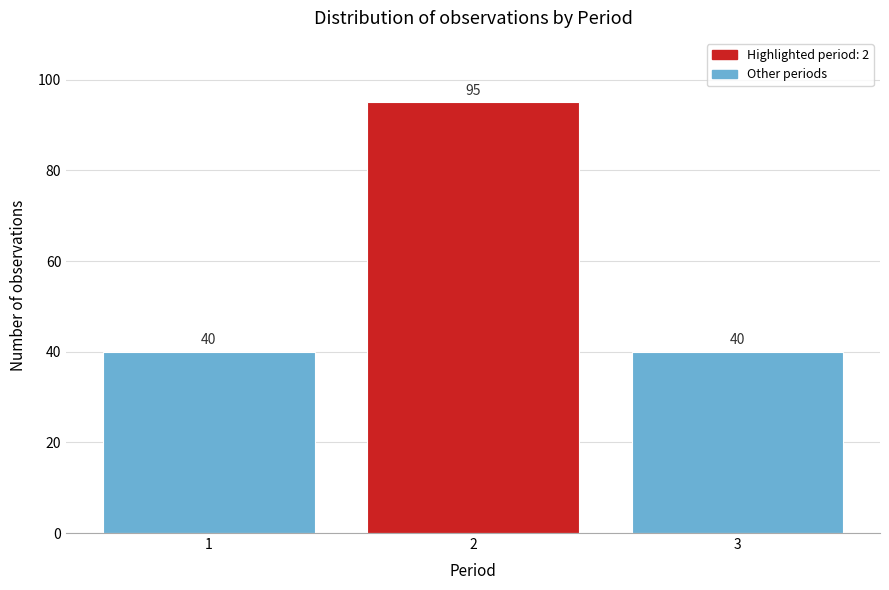

Reading left to right, what are all the values shown in this chart?

1=40	2=95	3=40